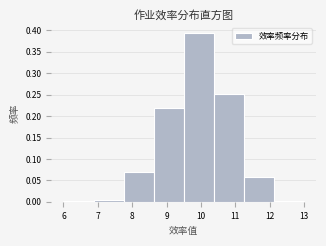

Reading left to right, list every bar in this chart as the range it spans on the x-axis followed by its height. Neither the bar edges nor the heights are printed on the chart, so give them approximately, as read against the axes.

6.0 to 6.9: under 0.005
6.9 to 7.8: under 0.005
7.8 to 8.6: 0.070
8.6 to 9.5: 0.220
9.5 to 10.4: 0.395
10.4 to 11.3: 0.255
11.3 to 12.1: 0.060
12.1 to 13.0: under 0.005